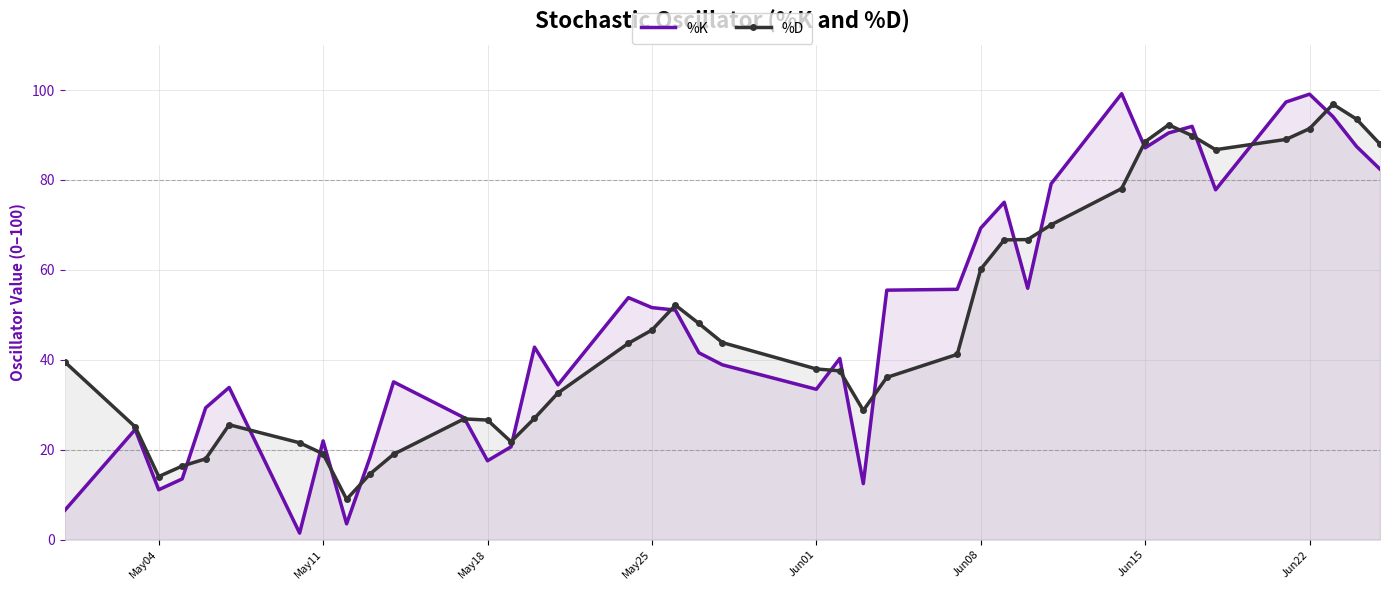

The %K series shows 101.6 at Jun08. True or false?

False